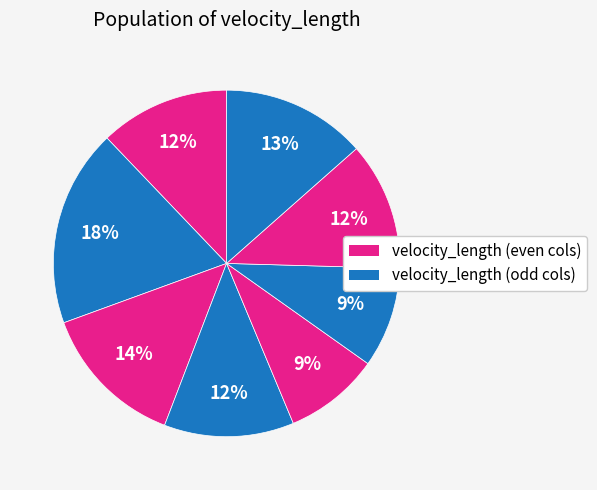

Count the number of slices in the pie.

8